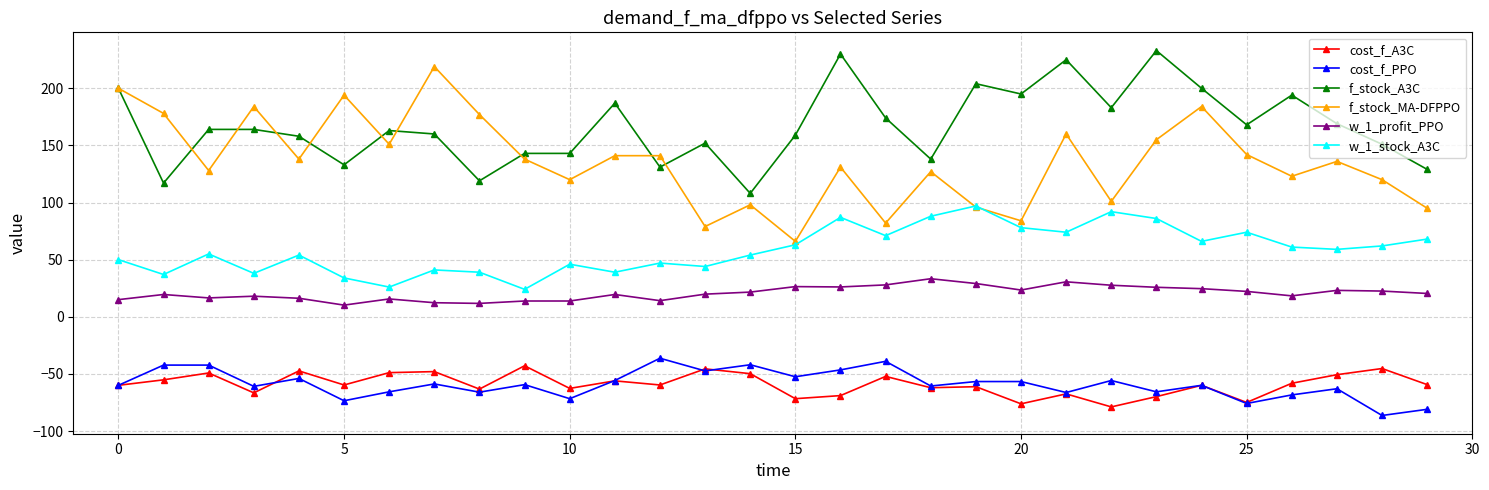

Which series has the largest total across all categories?

f_stock_A3C